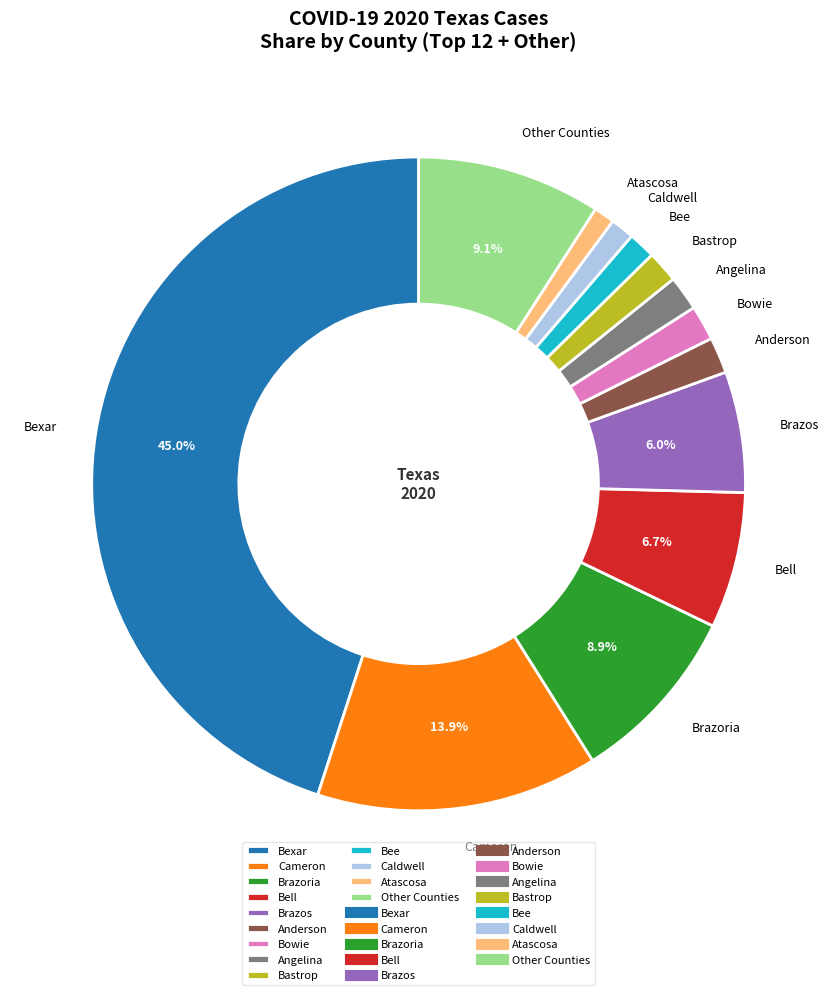

How many segments does this pie chart have?

13